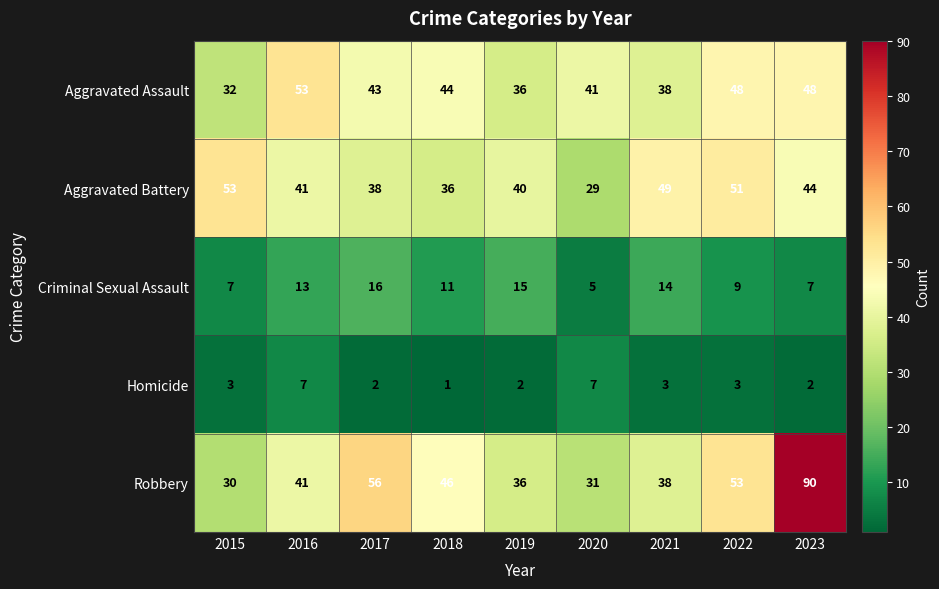

Count the number of categories in the chart.

9